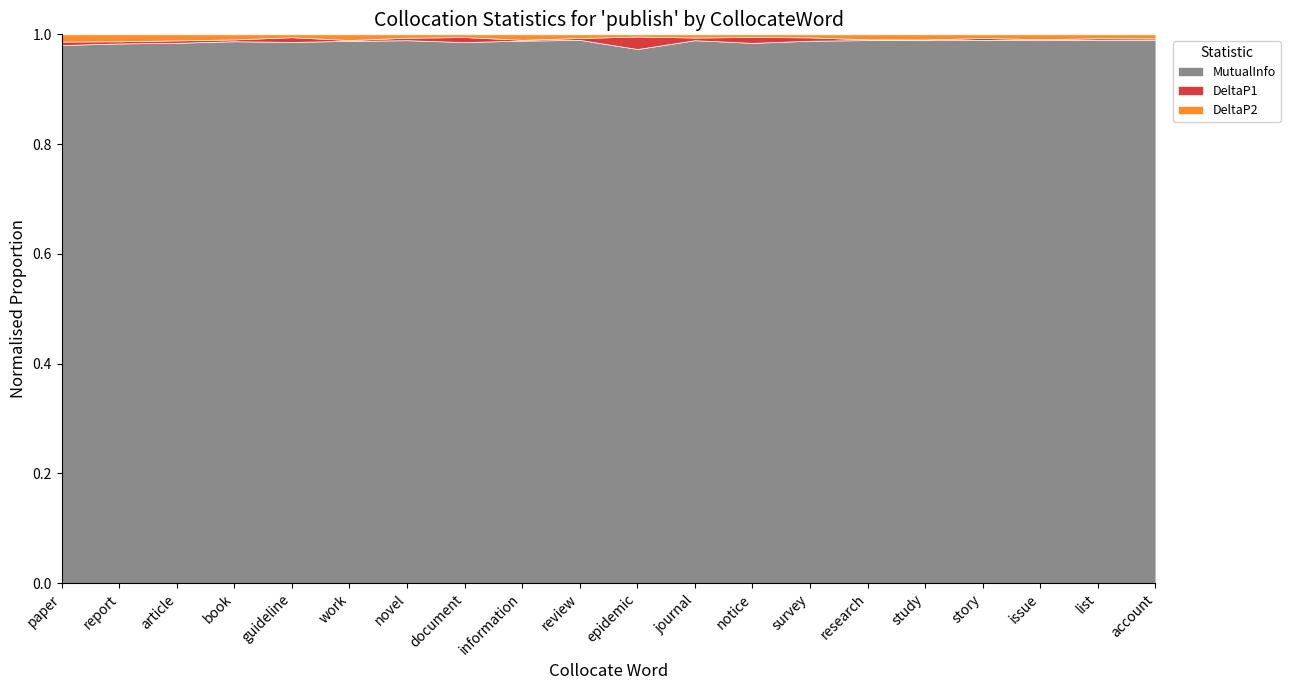

True or false: MutualInfo has a value of 1.7 at document.

False